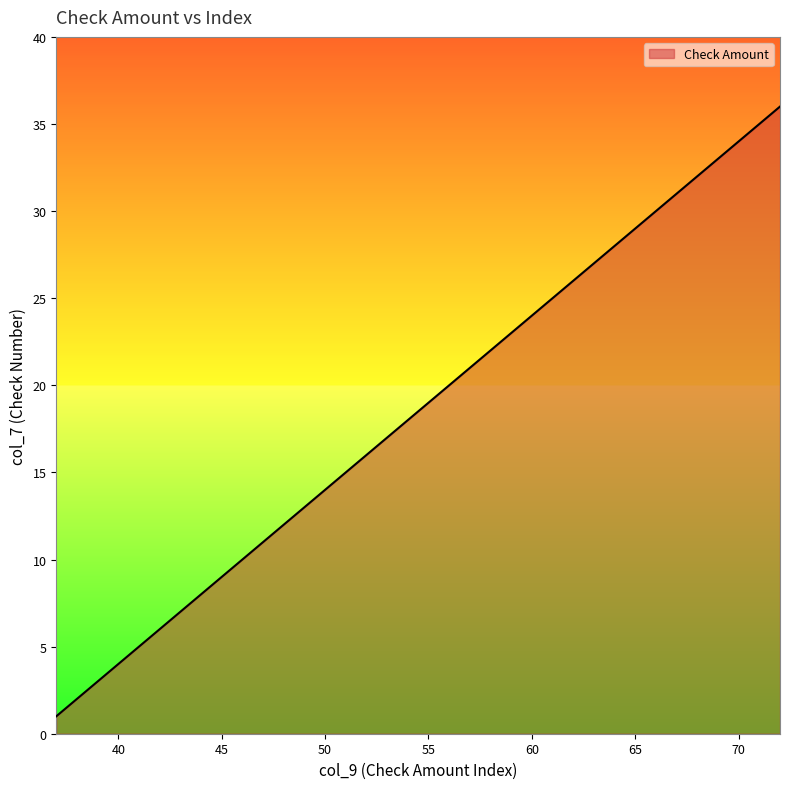

True or false: there are more than 2 points higher than both neighbors.

False